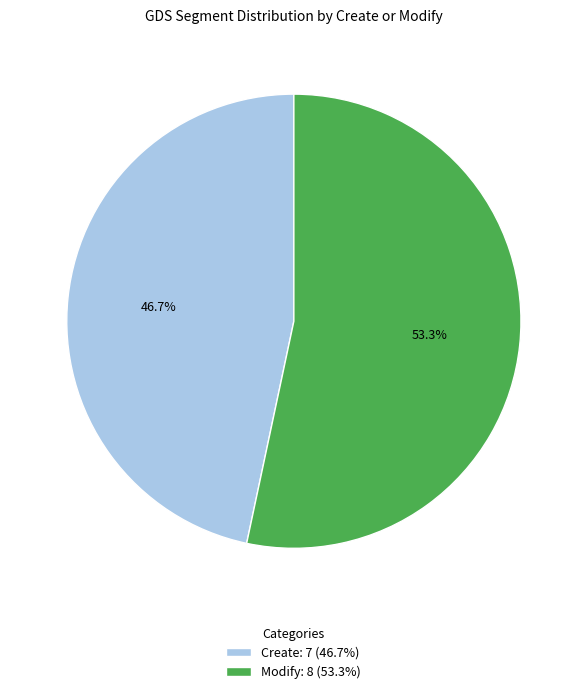

Count the number of slices in the pie.

2